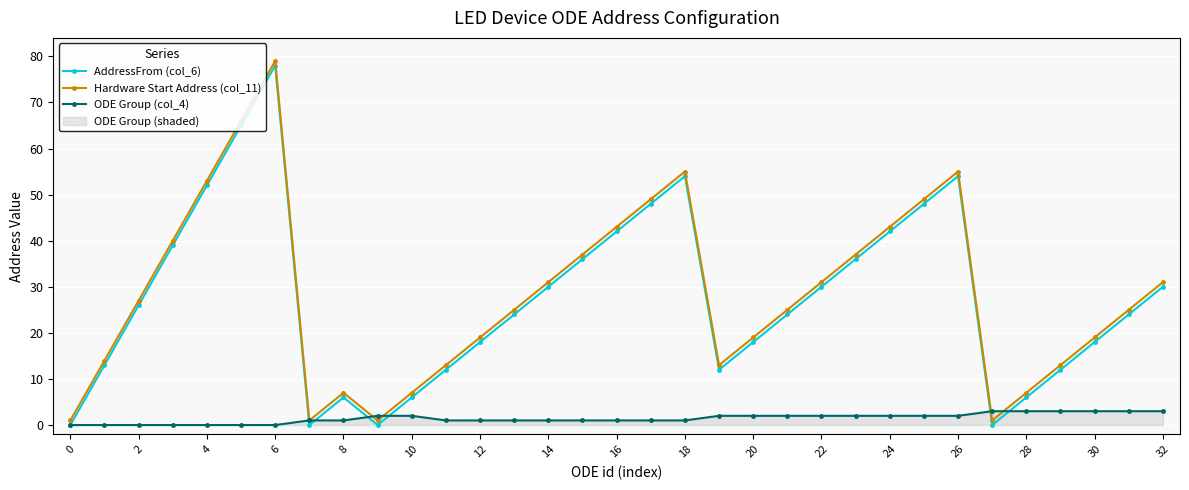

At which category is the sum across all series the highest?

6